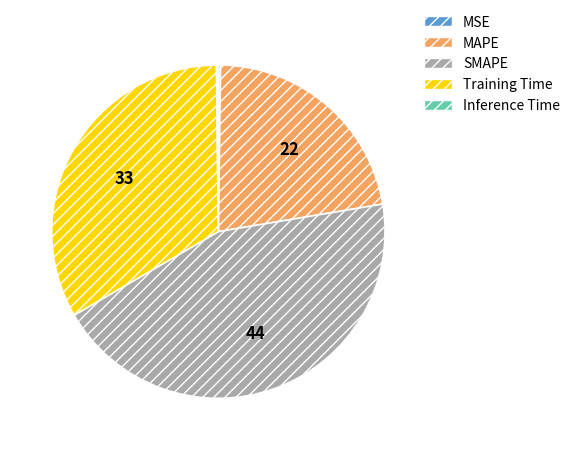

Between MAPE and SMAPE, which is larger?

SMAPE